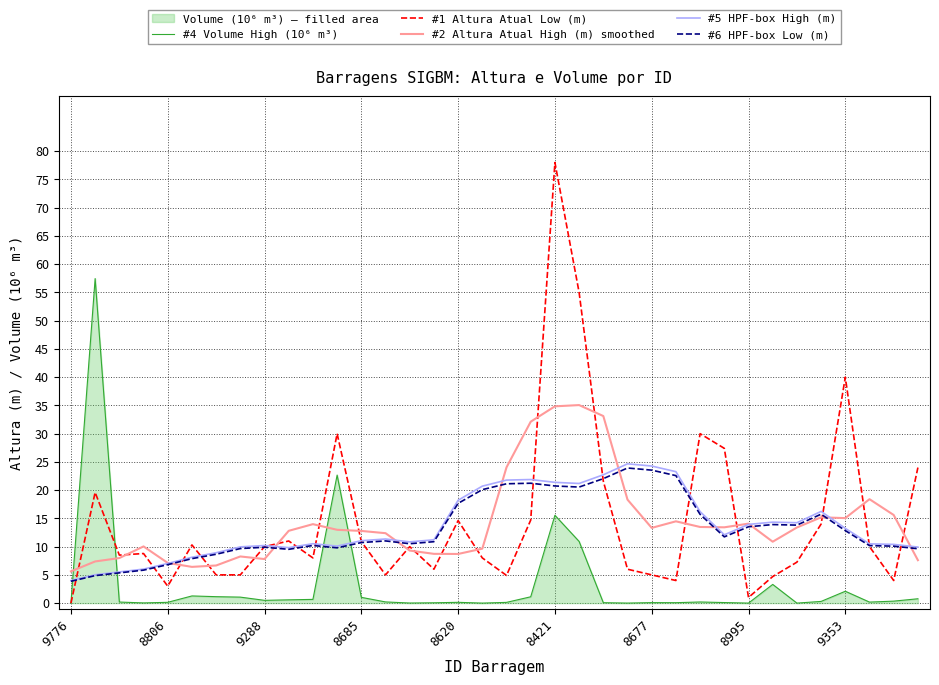

After their last crossing, which series has the higher values: #4 Volume High (10⁶ m³) or #2 Altura Atual High (m) smoothed?

#2 Altura Atual High (m) smoothed